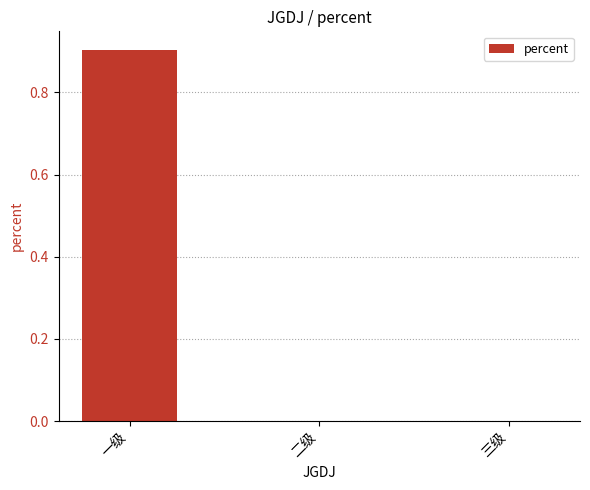

Reading left to right, extract all data points from this chart.

一级=0.9	二级=0.0	三级=0.0